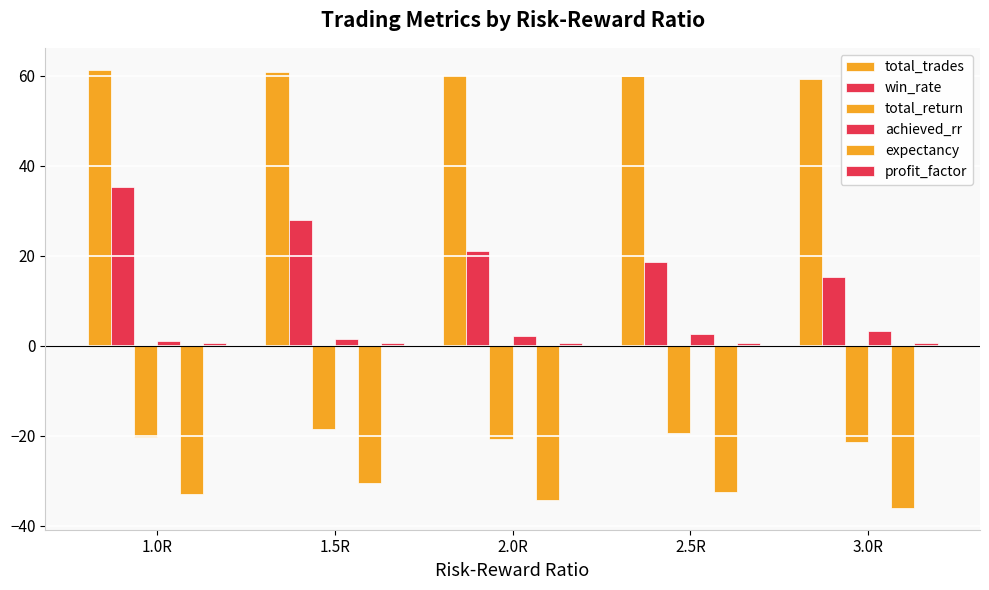

What value does the expectancy series have at 1.5R?

-30.4